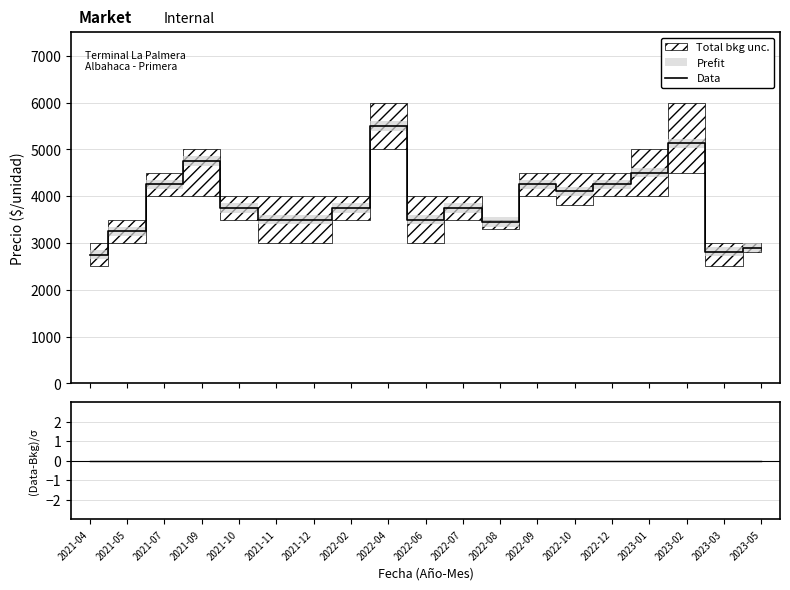

Rank the series by their maximum value, from highest to lowest.

Data, (Data-Bkg)/σ